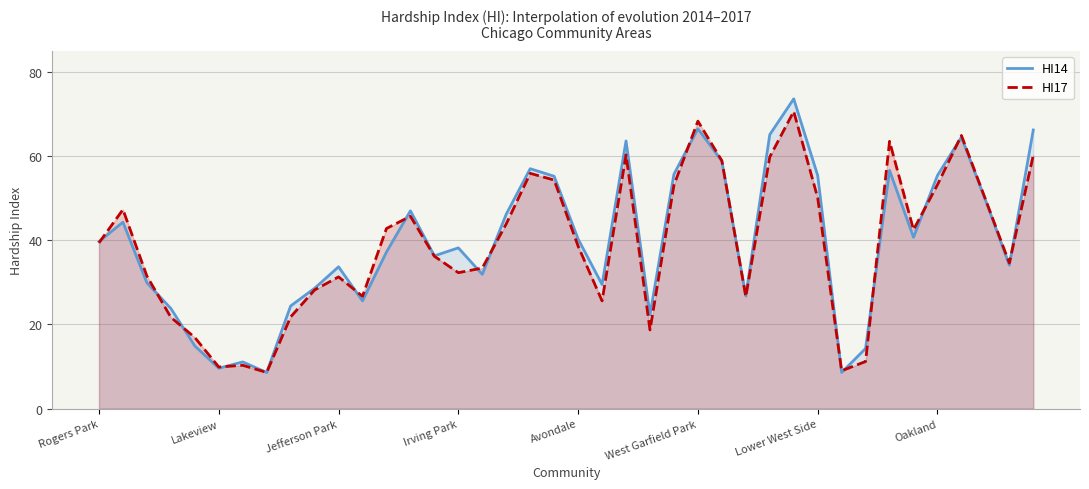

What is the total value across all series at Oakland?

108.6